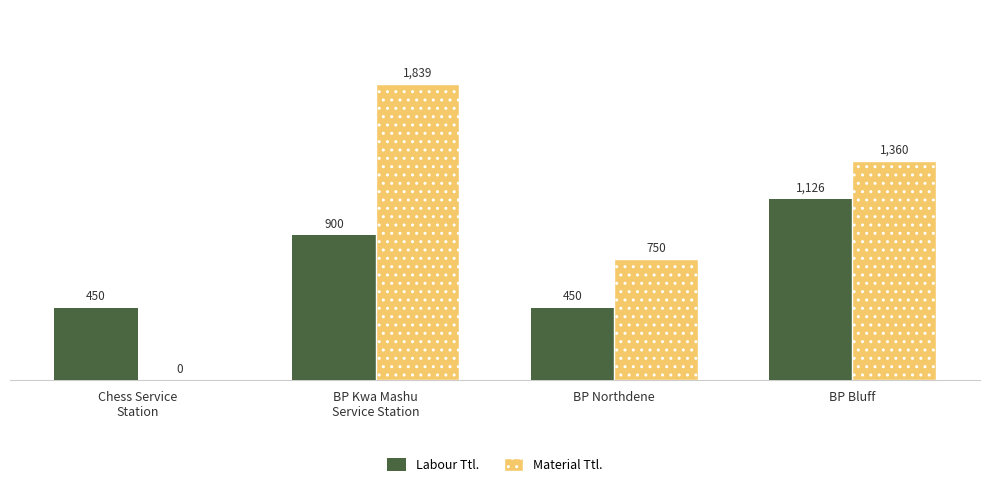

What are all the series names shown in the legend?

Labour Ttl., Material Ttl.